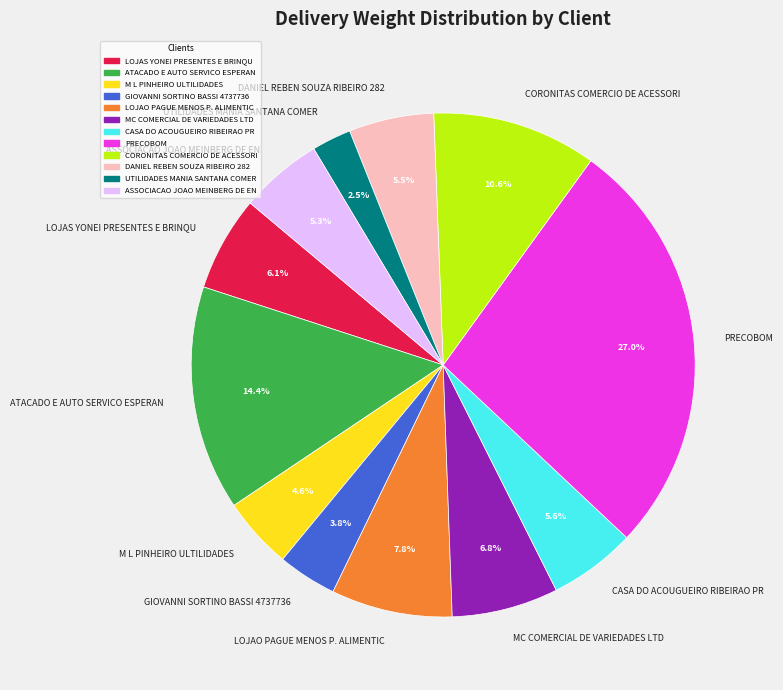

How many segments does this pie chart have?

12